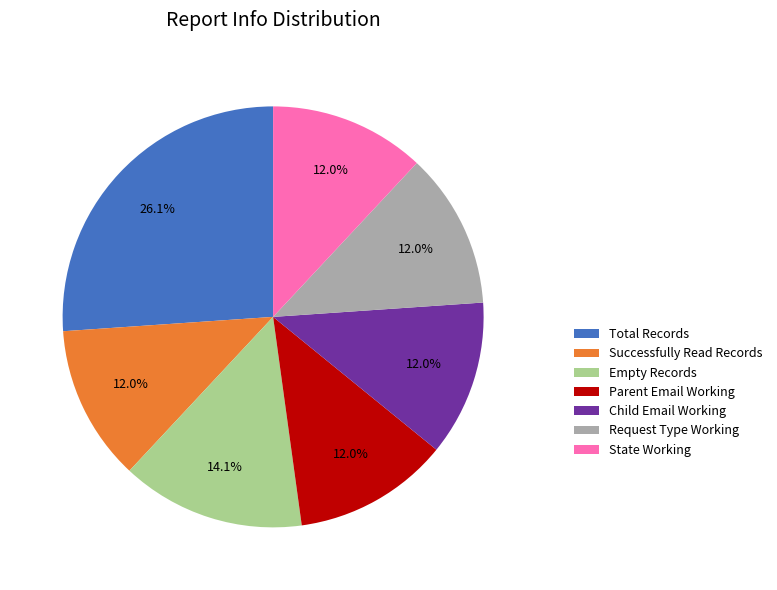

Count the number of slices in the pie.

7